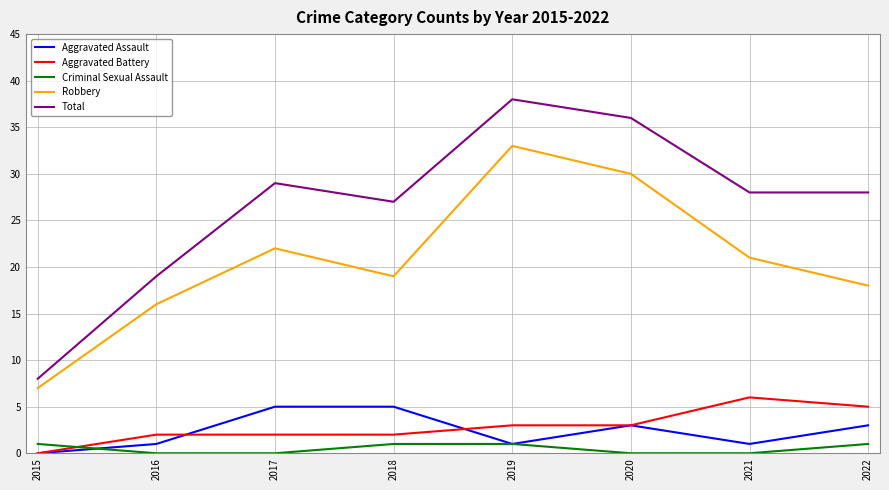

What value does the Robbery series have at 2018?

19